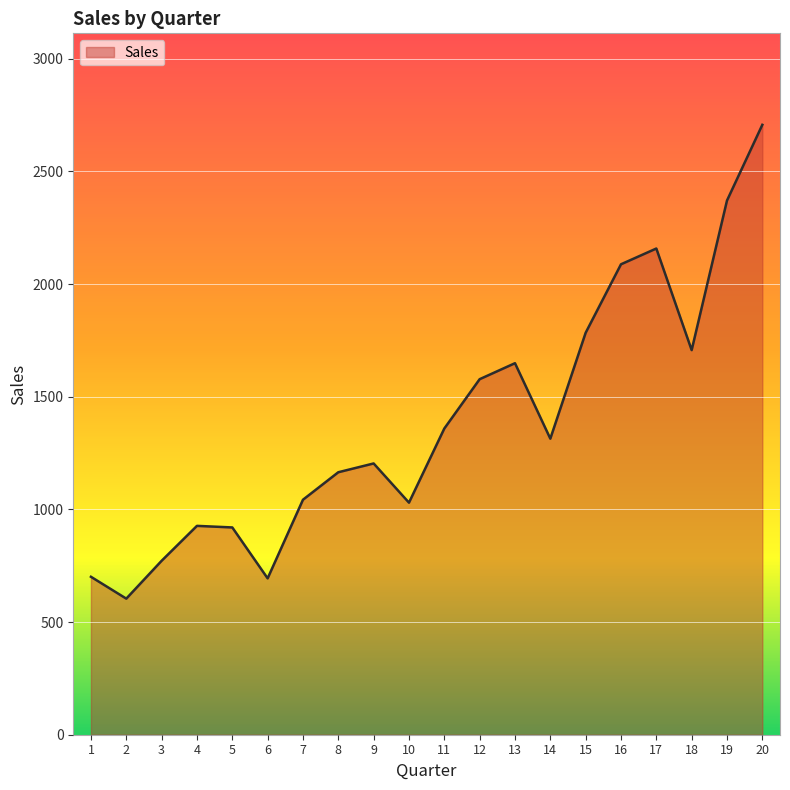

What is the maximum value shown in the chart?

2707